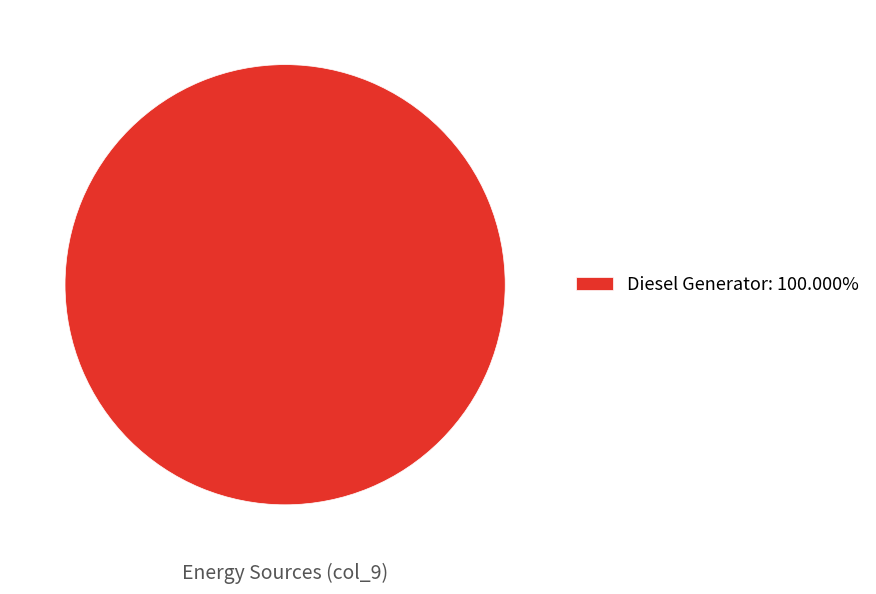

Does any single category account for the majority?

Yes